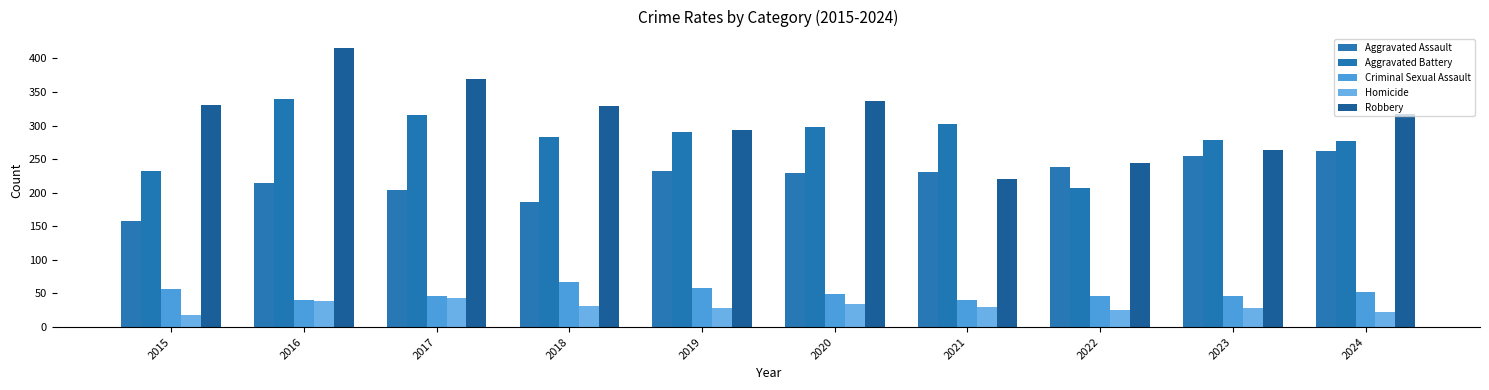

How many bars are there in each group?

5